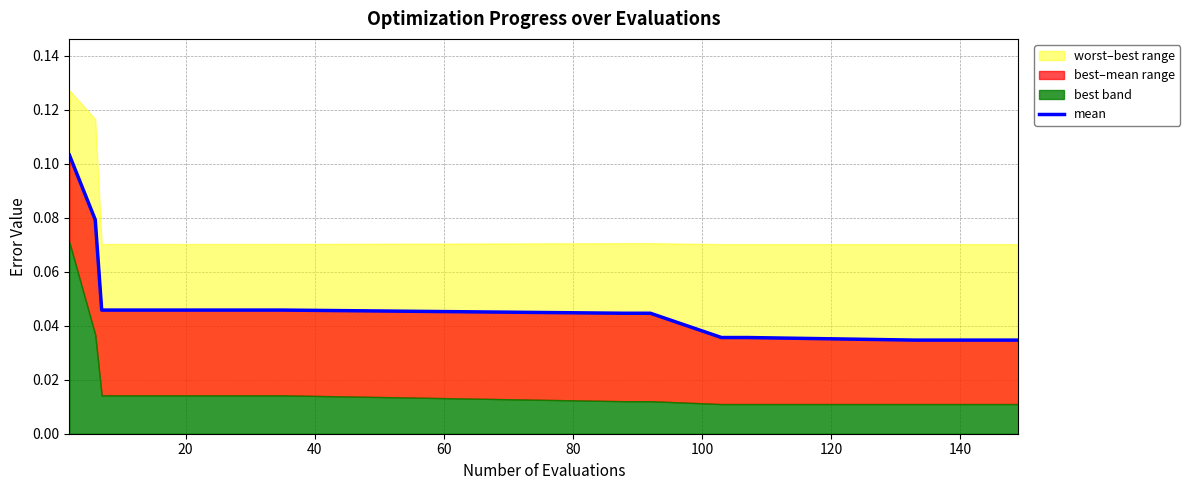

Reading left to right, what are all the values shown in this chart?

0.1	0.1	0.0	0.0	0.0	0.0	0.0	0.0	0.0	0.0	0.0	0.0	0.0	0.0	0.0	0.0	0.0	0.0	0.0